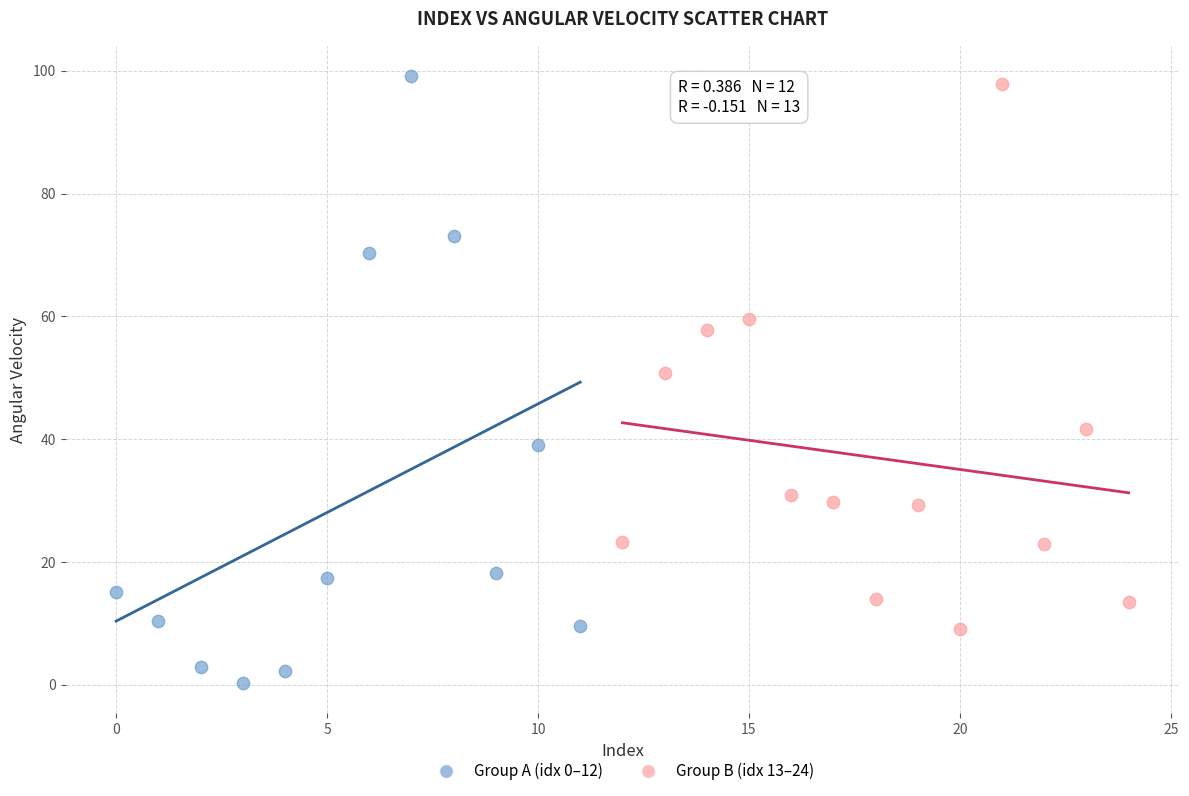

Which series has the widest spread of Y values?

Group A (idx 0–12)